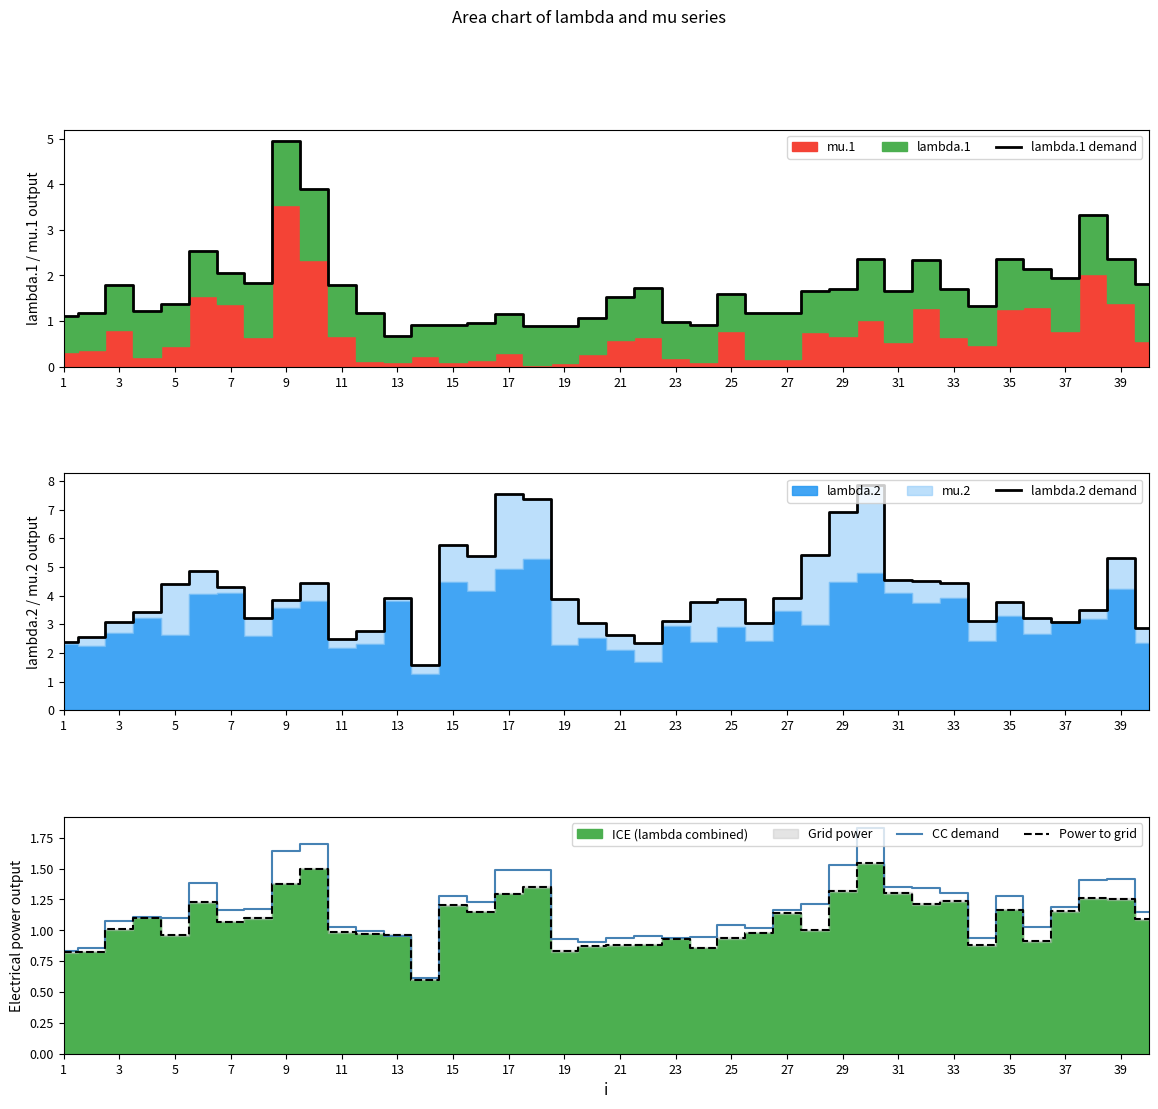

True or false: lambda.1 demand has a value of 1.7 at 29.

True